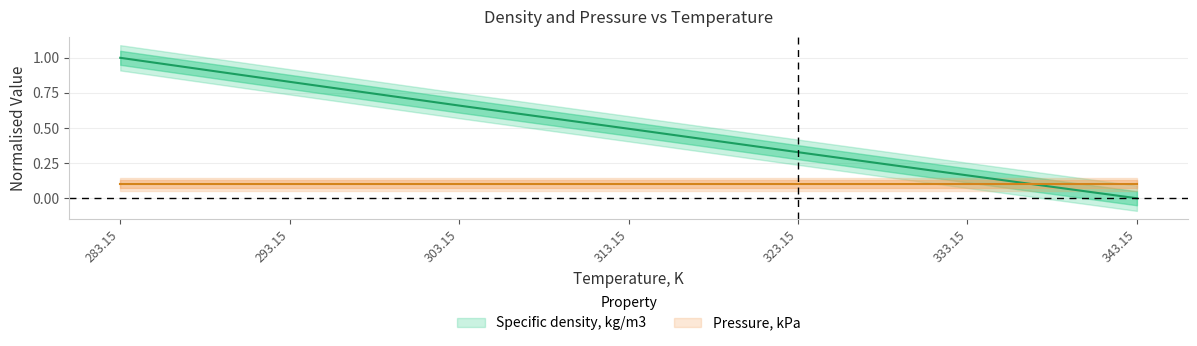

Count the values in the range 0 to 1.

7